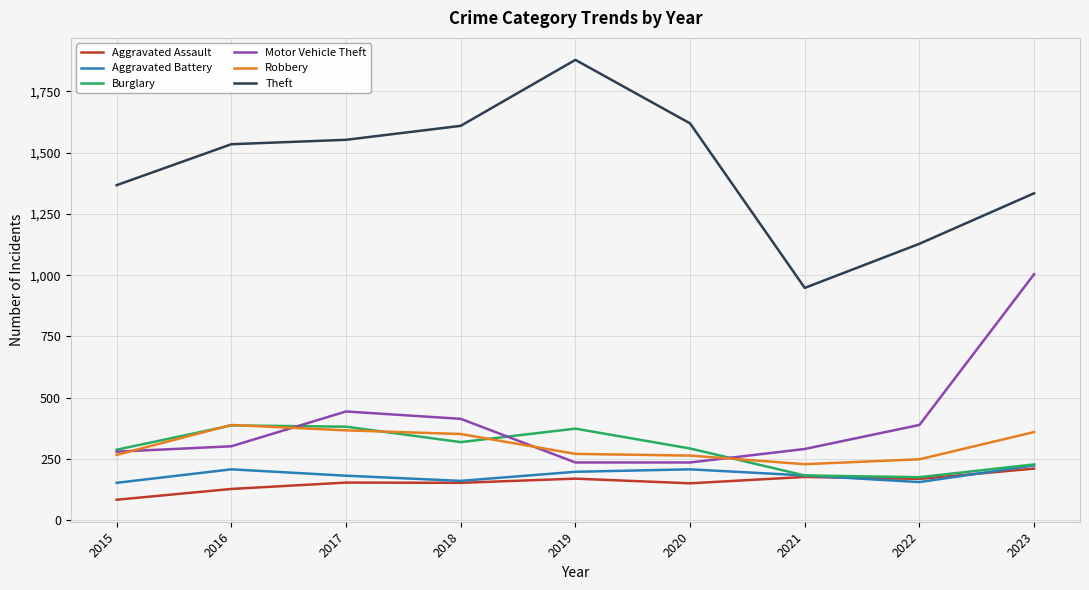

Is it true that Robbery equals 352 at 2018?

True